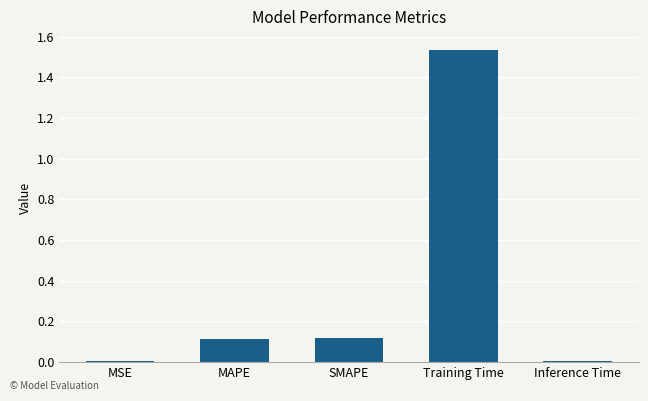

Which has a higher value, Inference Time or MAPE?

MAPE